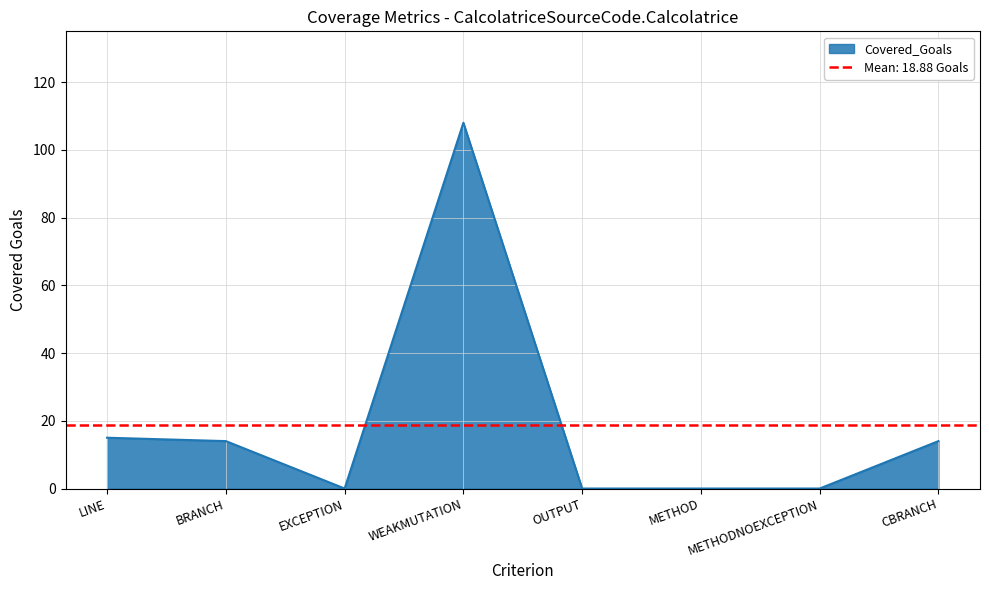

Which label corresponds to the smallest value in the chart?

EXCEPTION